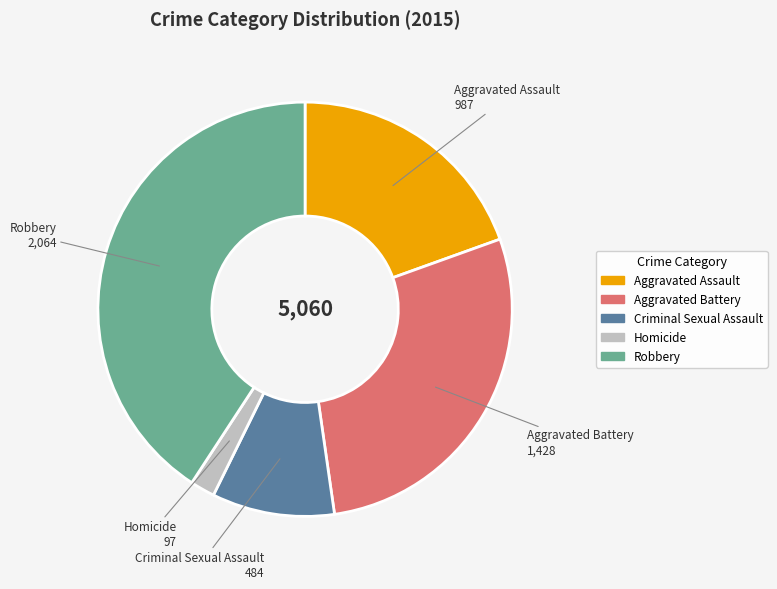

The Robbery slice represents 28% of the pie. True or false?

False